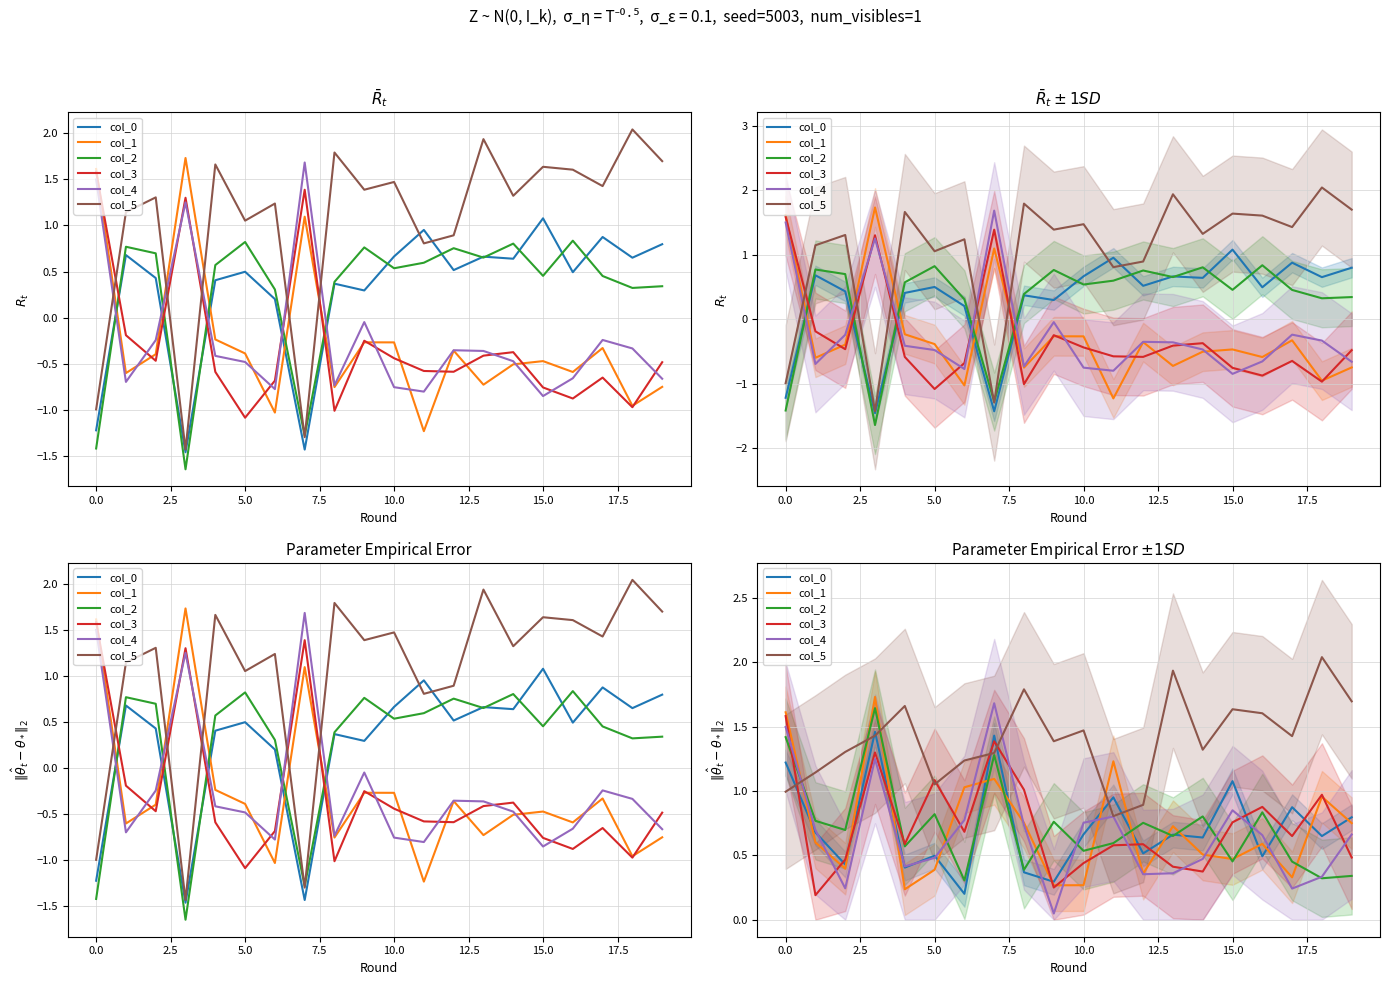

What value does the col_1 series have at 11?

1.2